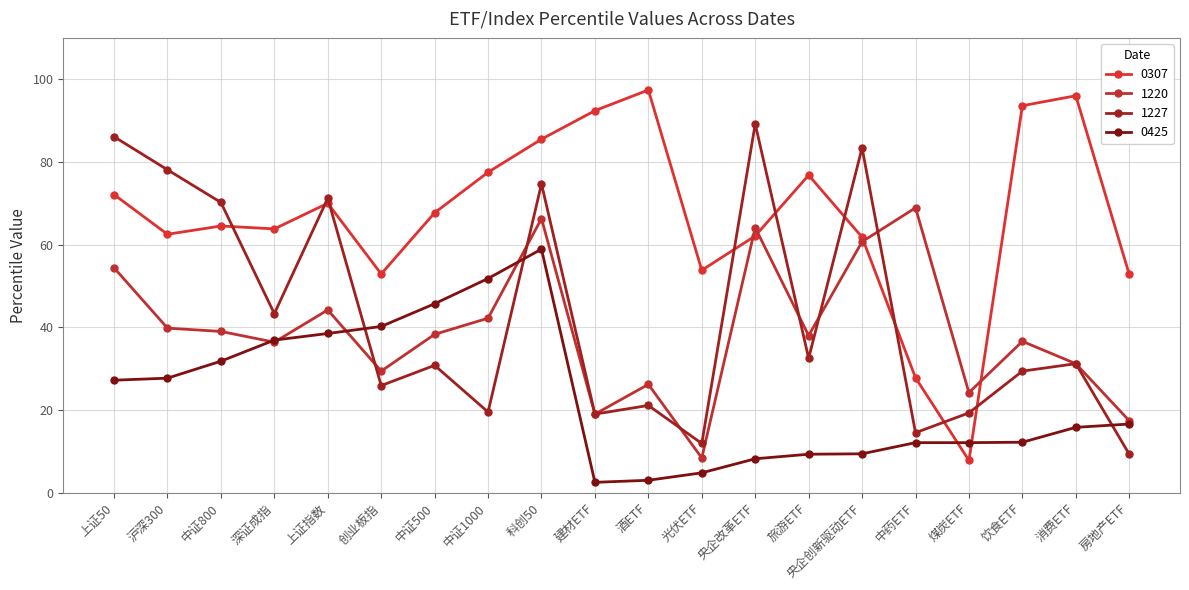

Where does the 1227 series first go above 31?

上证50